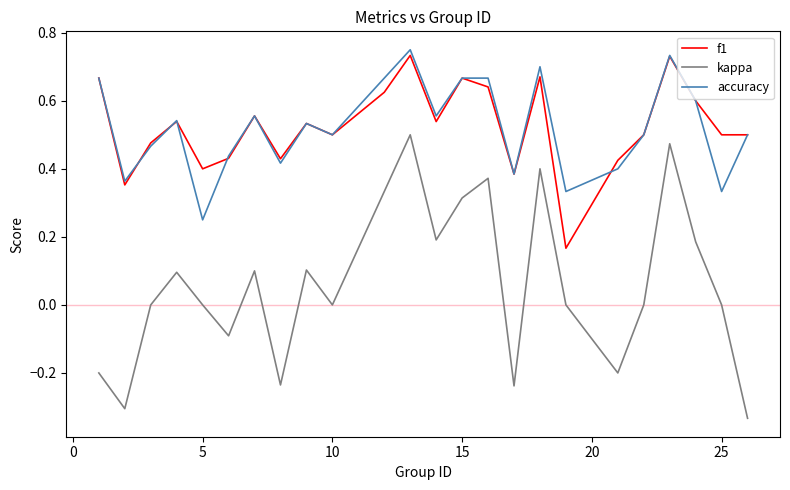

True or false: f1 and kappa intersect in this chart.

False